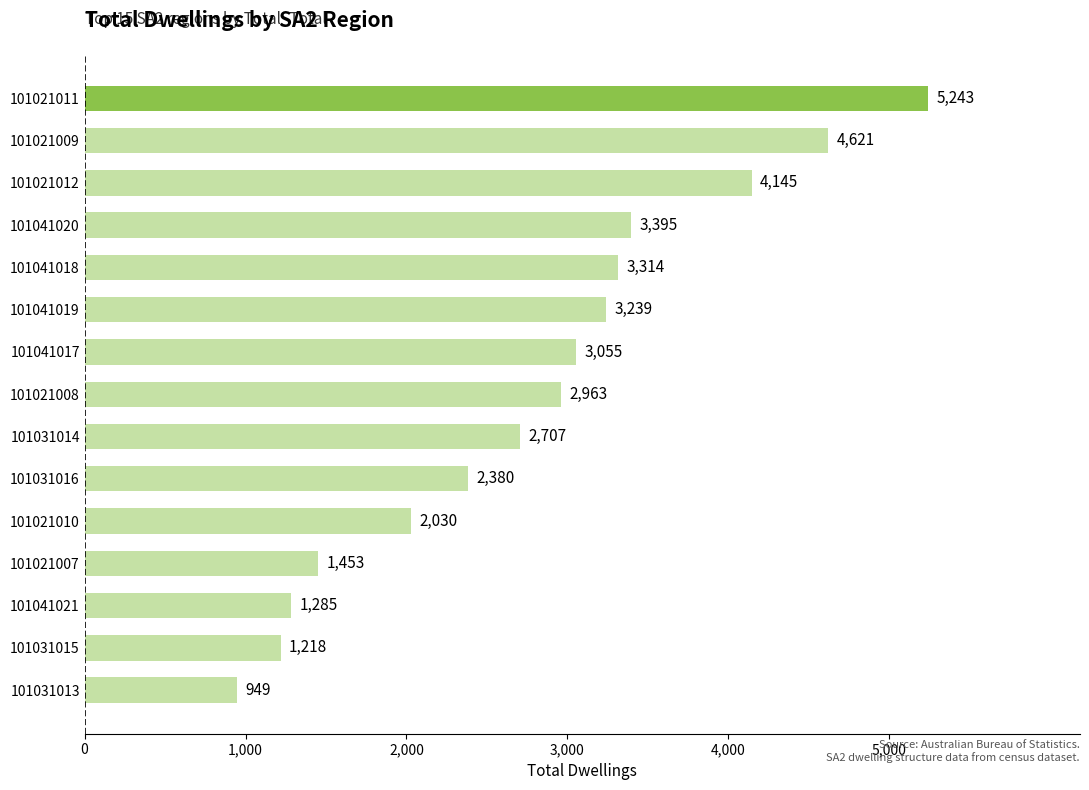

Approximately how many times larger is the value at 101021009 compared to 101031016?

1.9